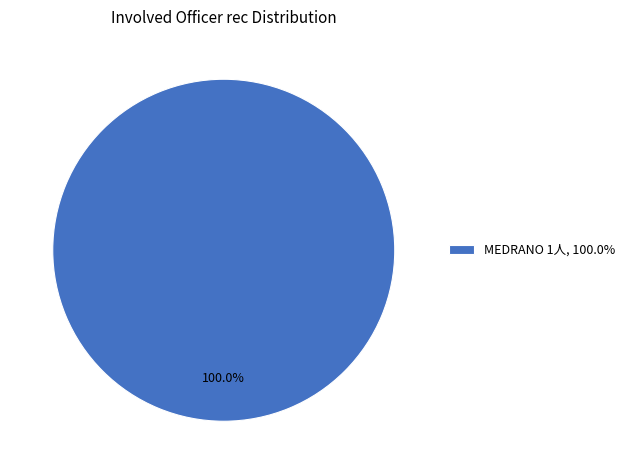

Rank the categories by value from highest to lowest.

MEDRANO 1人, 100.0%